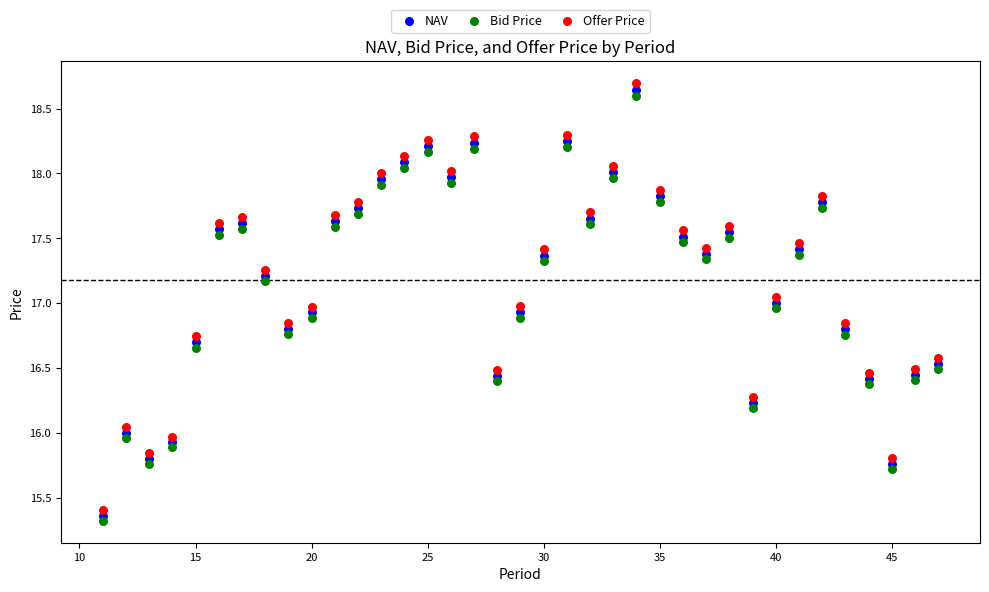

Which series has the widest spread of Y values?

Offer Price